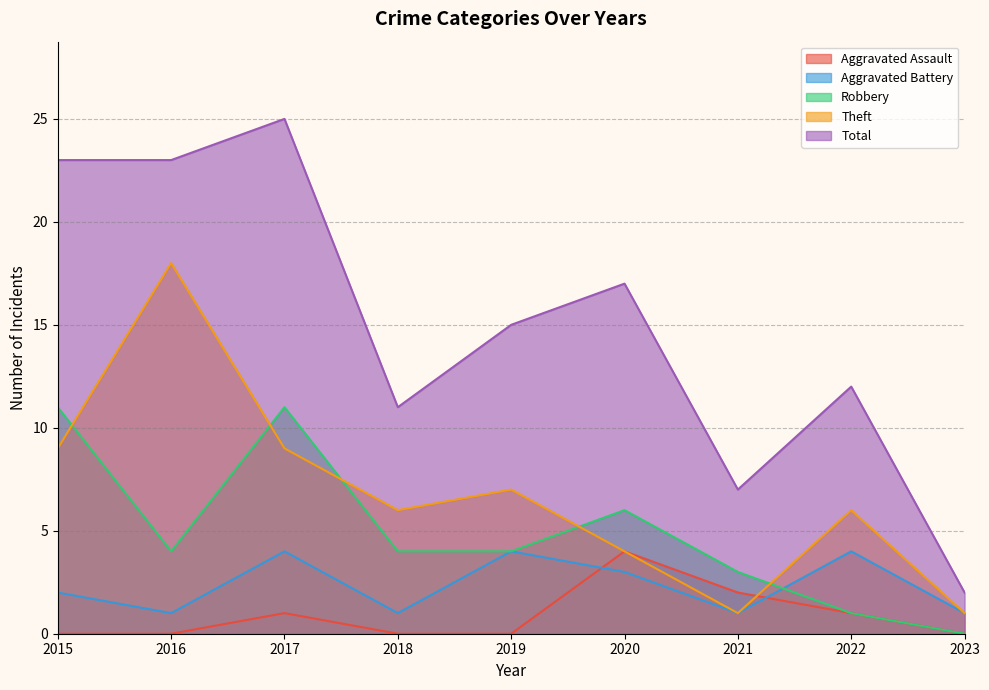

The value of Total at 2019 is 15. True or false?

True